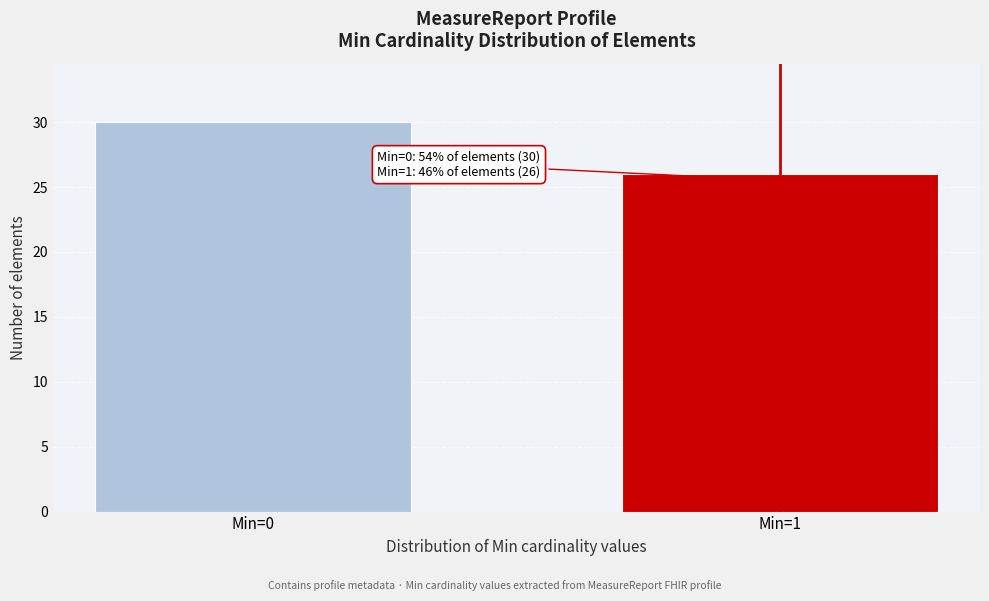

Reading right to left, what are all the values shown in this chart?

Min=1=26	Min=0=30